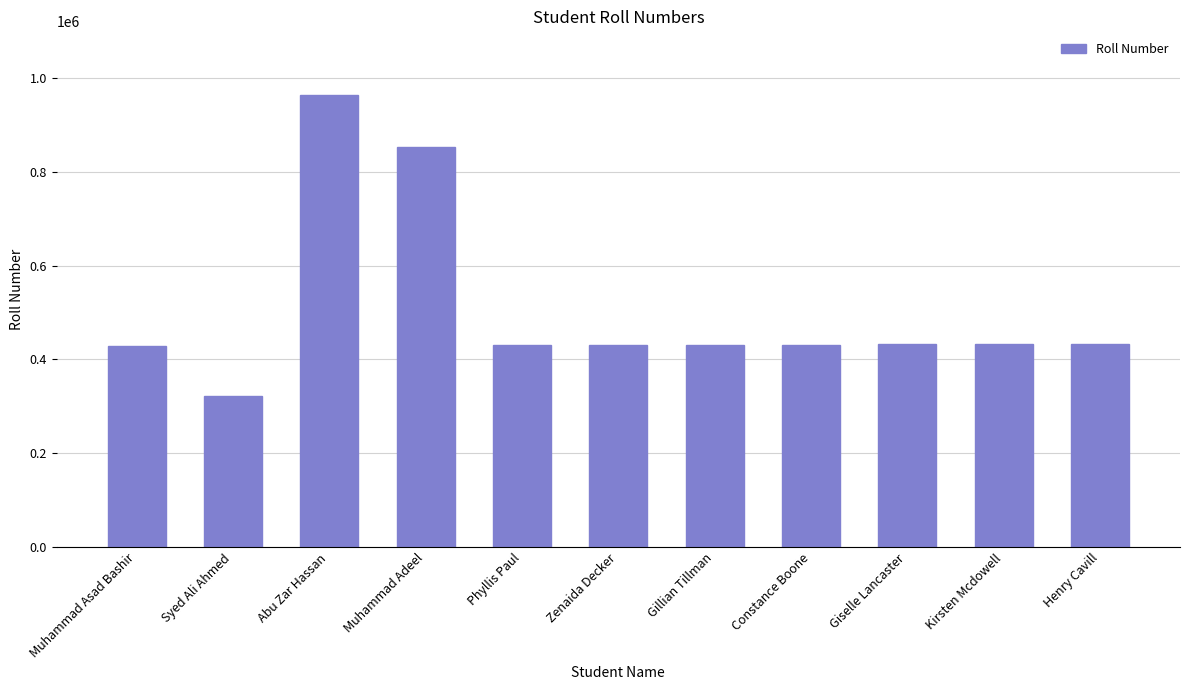

Is it true that the value at Constance Boone is 431833?

True